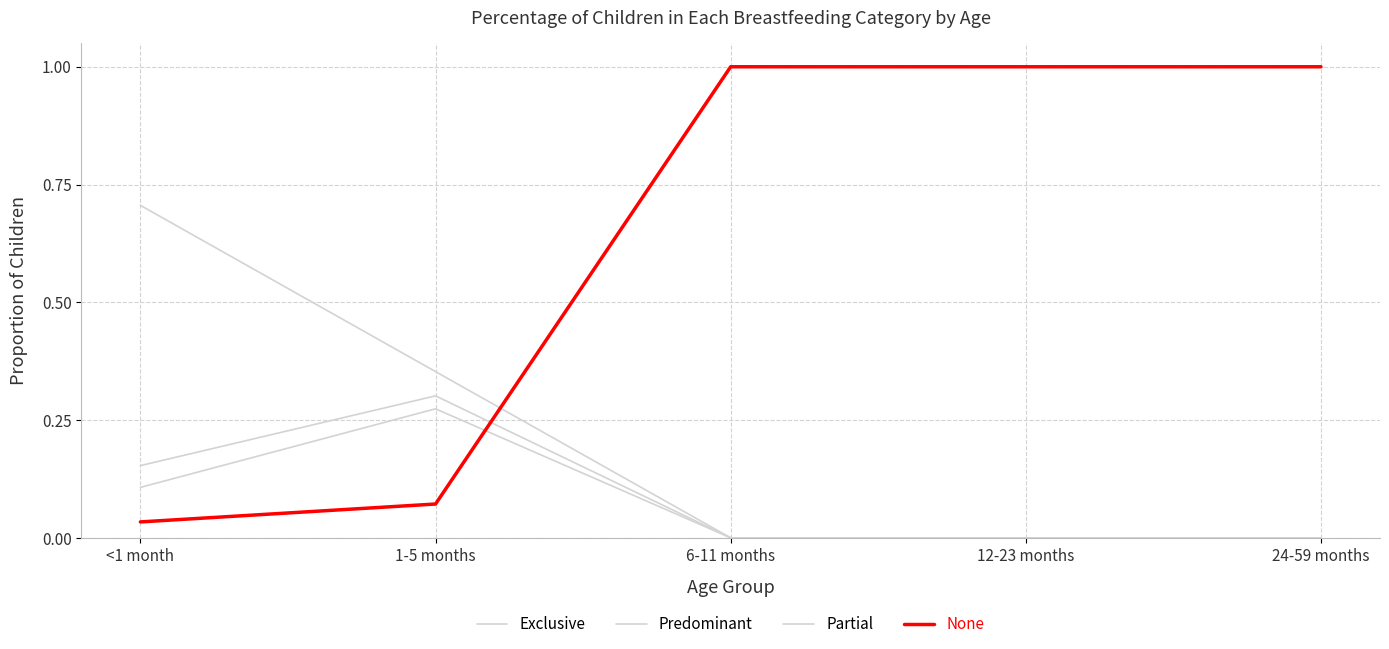

Is this an area chart (filled region under the line)?

No